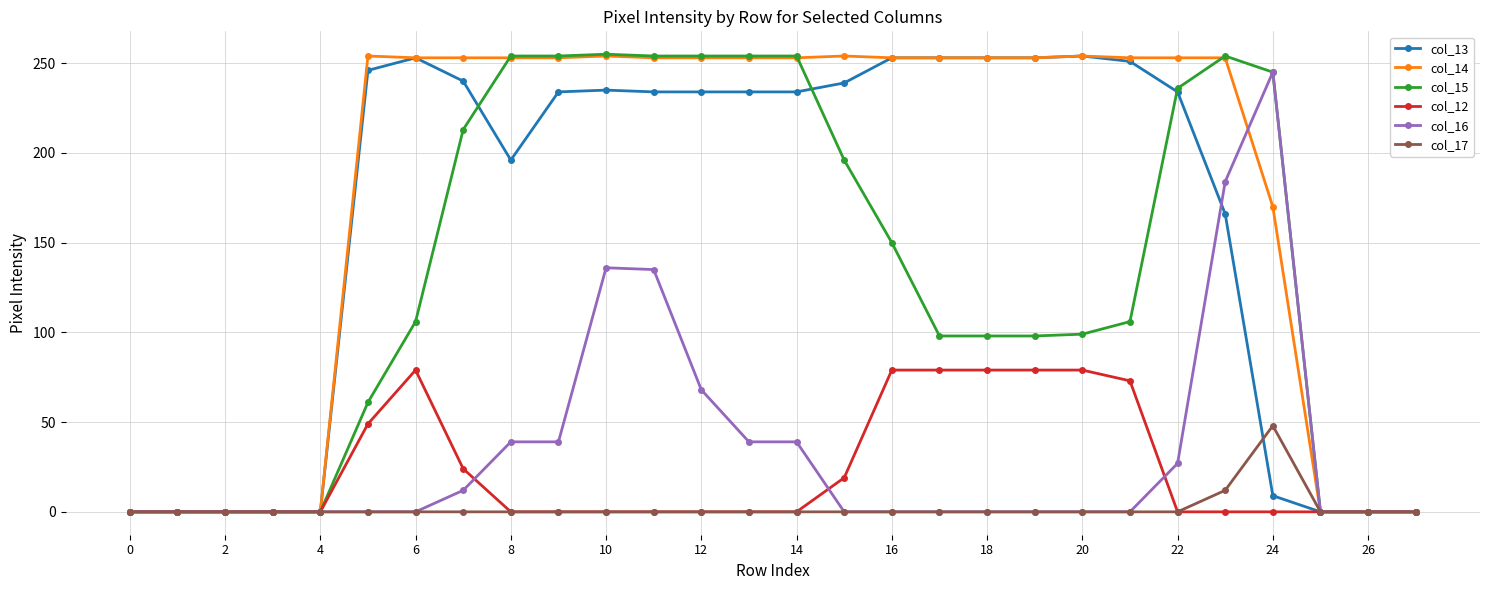

What is the maximum value shown in the chart?

255